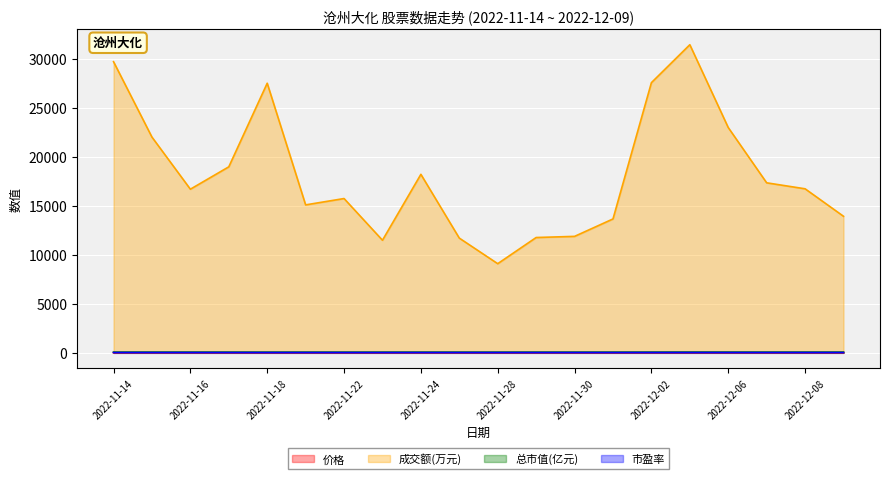

How many interior local valleys does the 市盈率 series have?

5